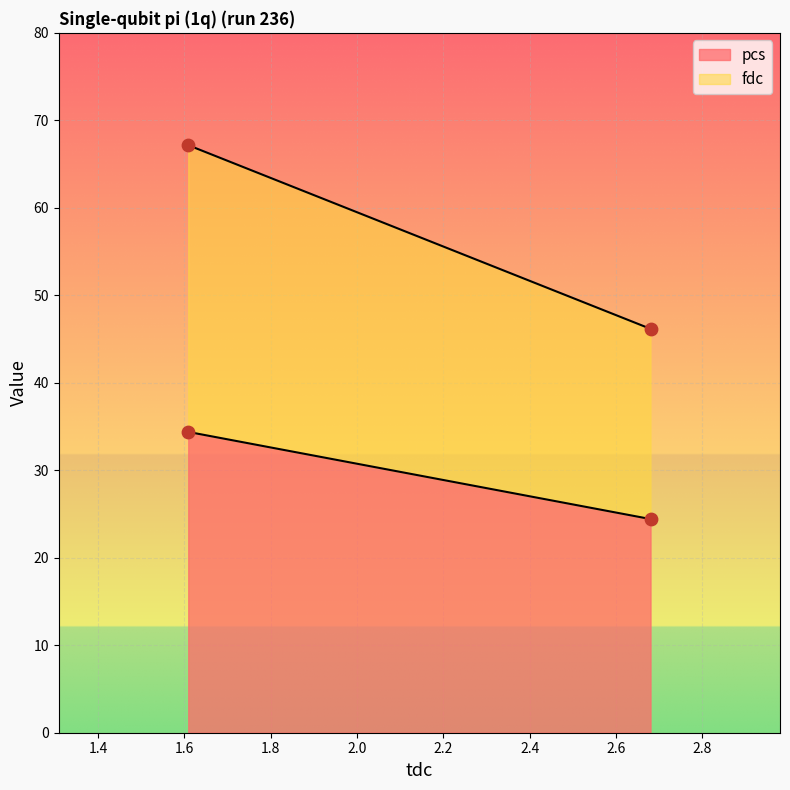

What is the total value across all series at pulse_channel_1?

70.6